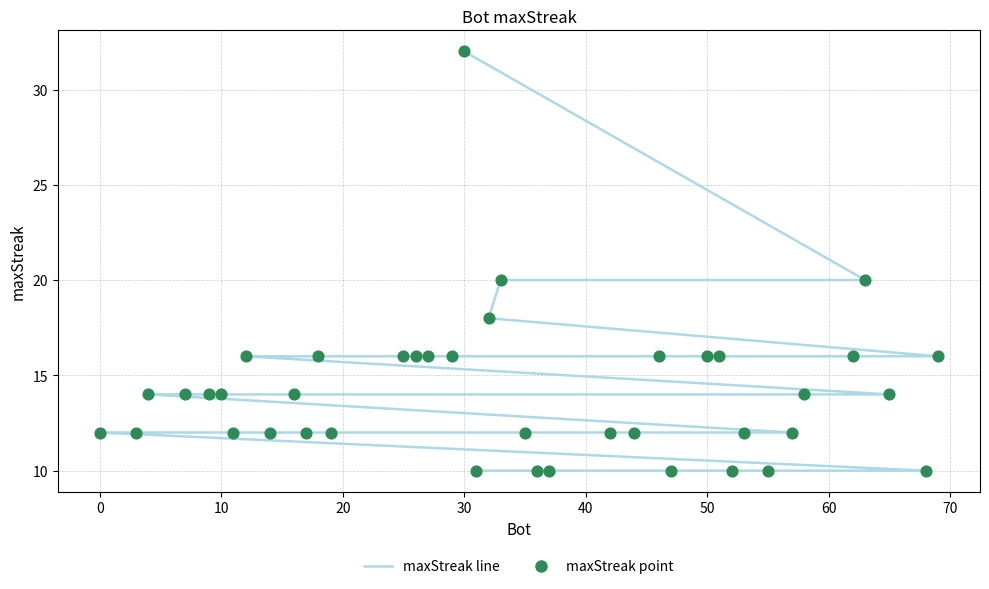

Which series reaches the maximum Y coordinate?

maxStreak